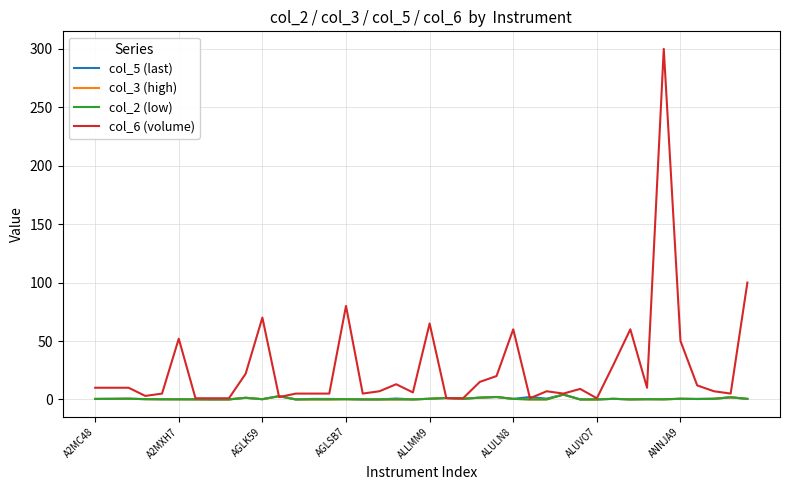

What is the greatest value displayed?

300.0